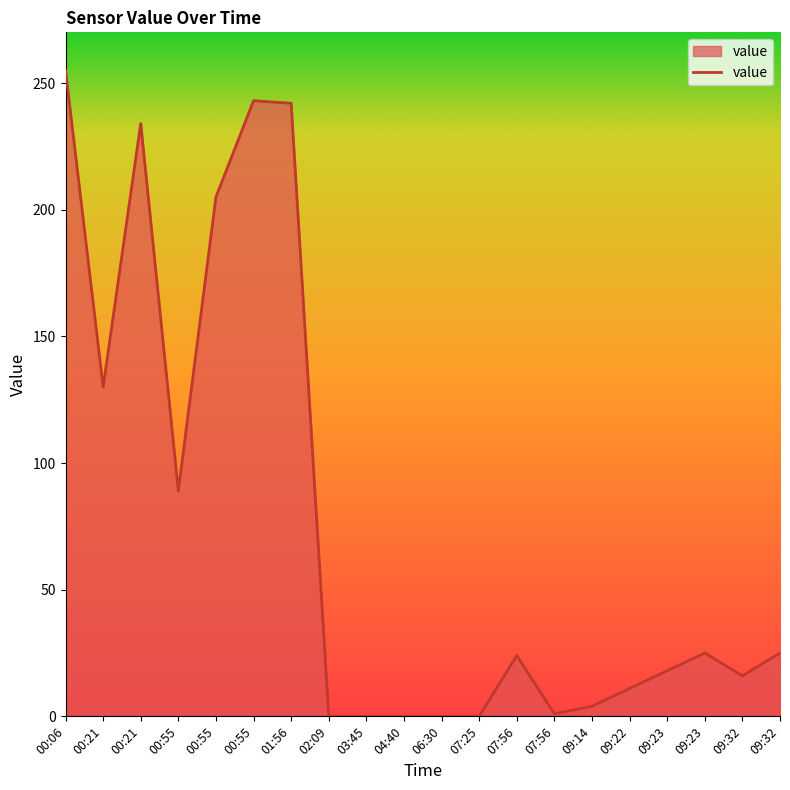

How many lines are shown in the chart?

1